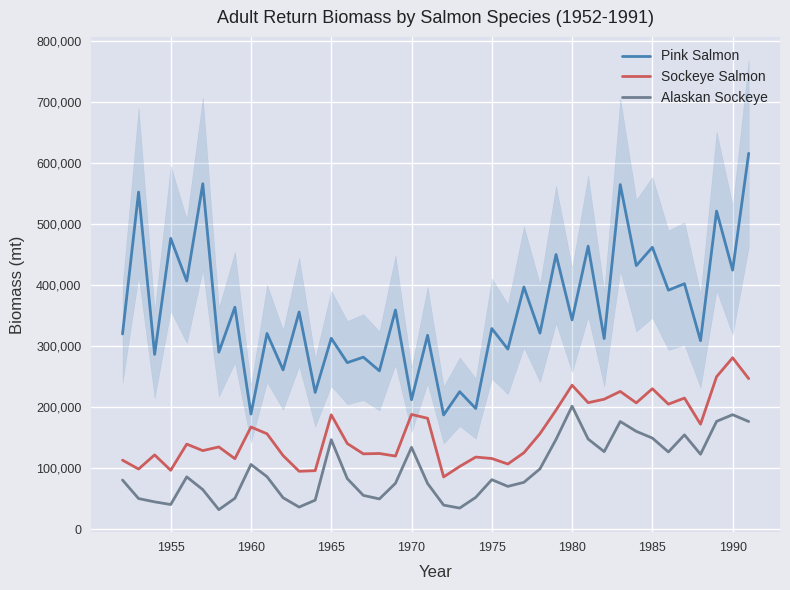

True or false: Pink Salmon and Alaskan Sockeye cross at least once.

False